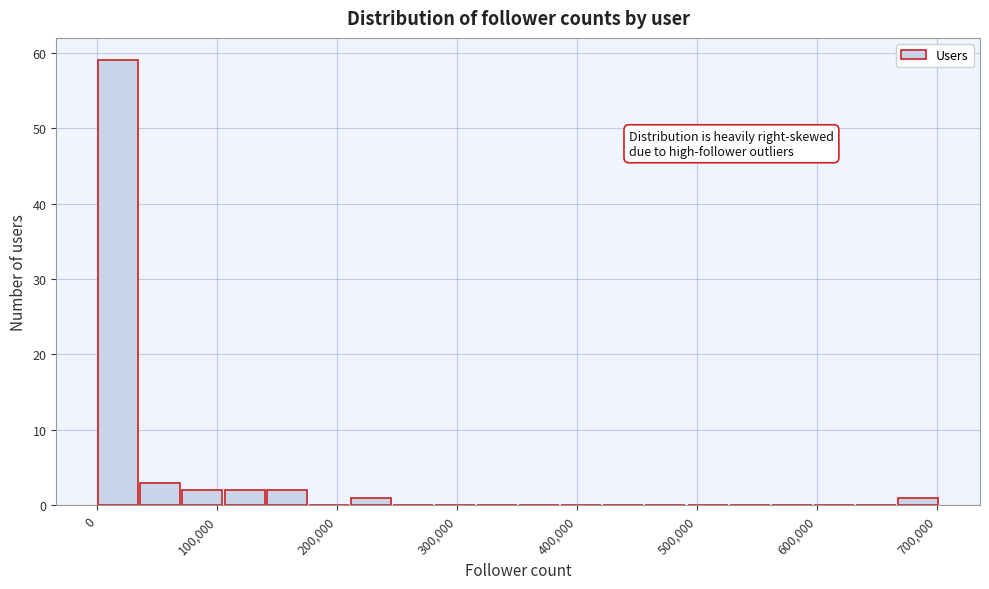

Around what value on the x-axis is the tallest bar? Give the approximate position of its centre, as read against the axis.

20000